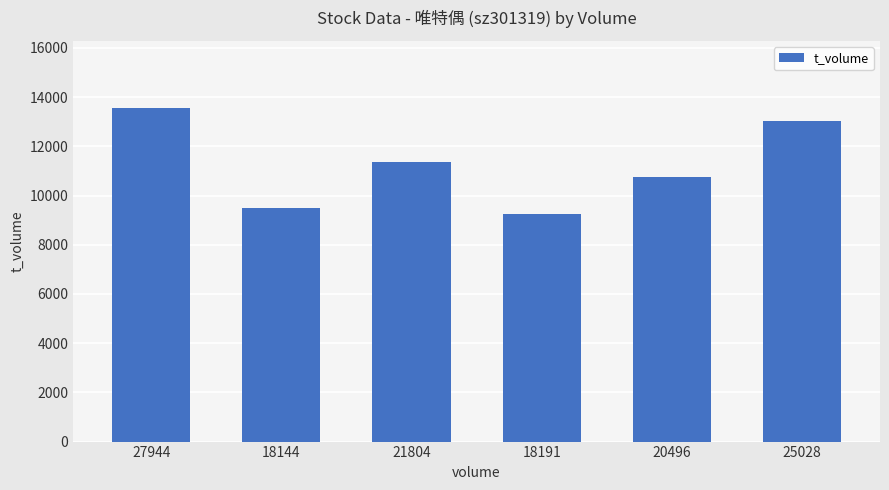

How many data points does each series have?

6